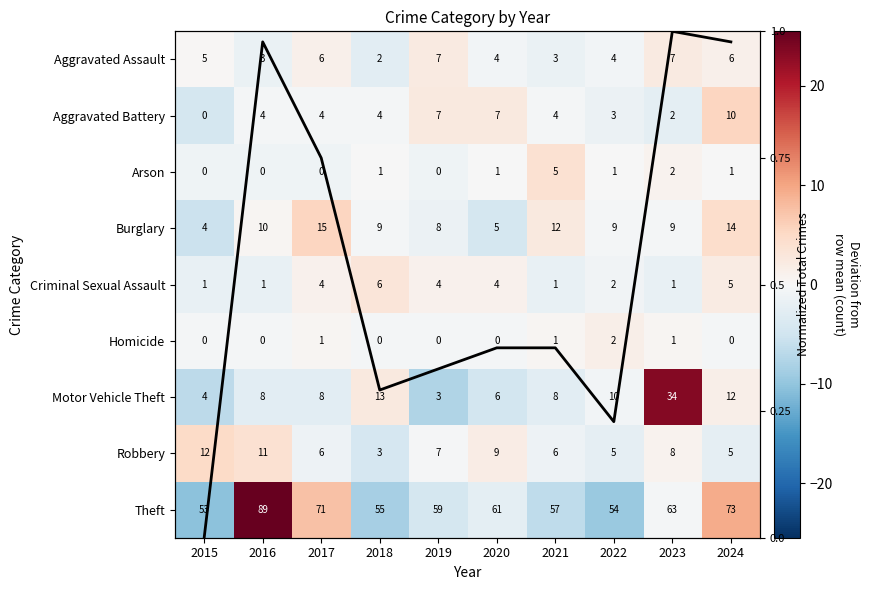

What is the minimum value for Aggravated Assault?

-2.7